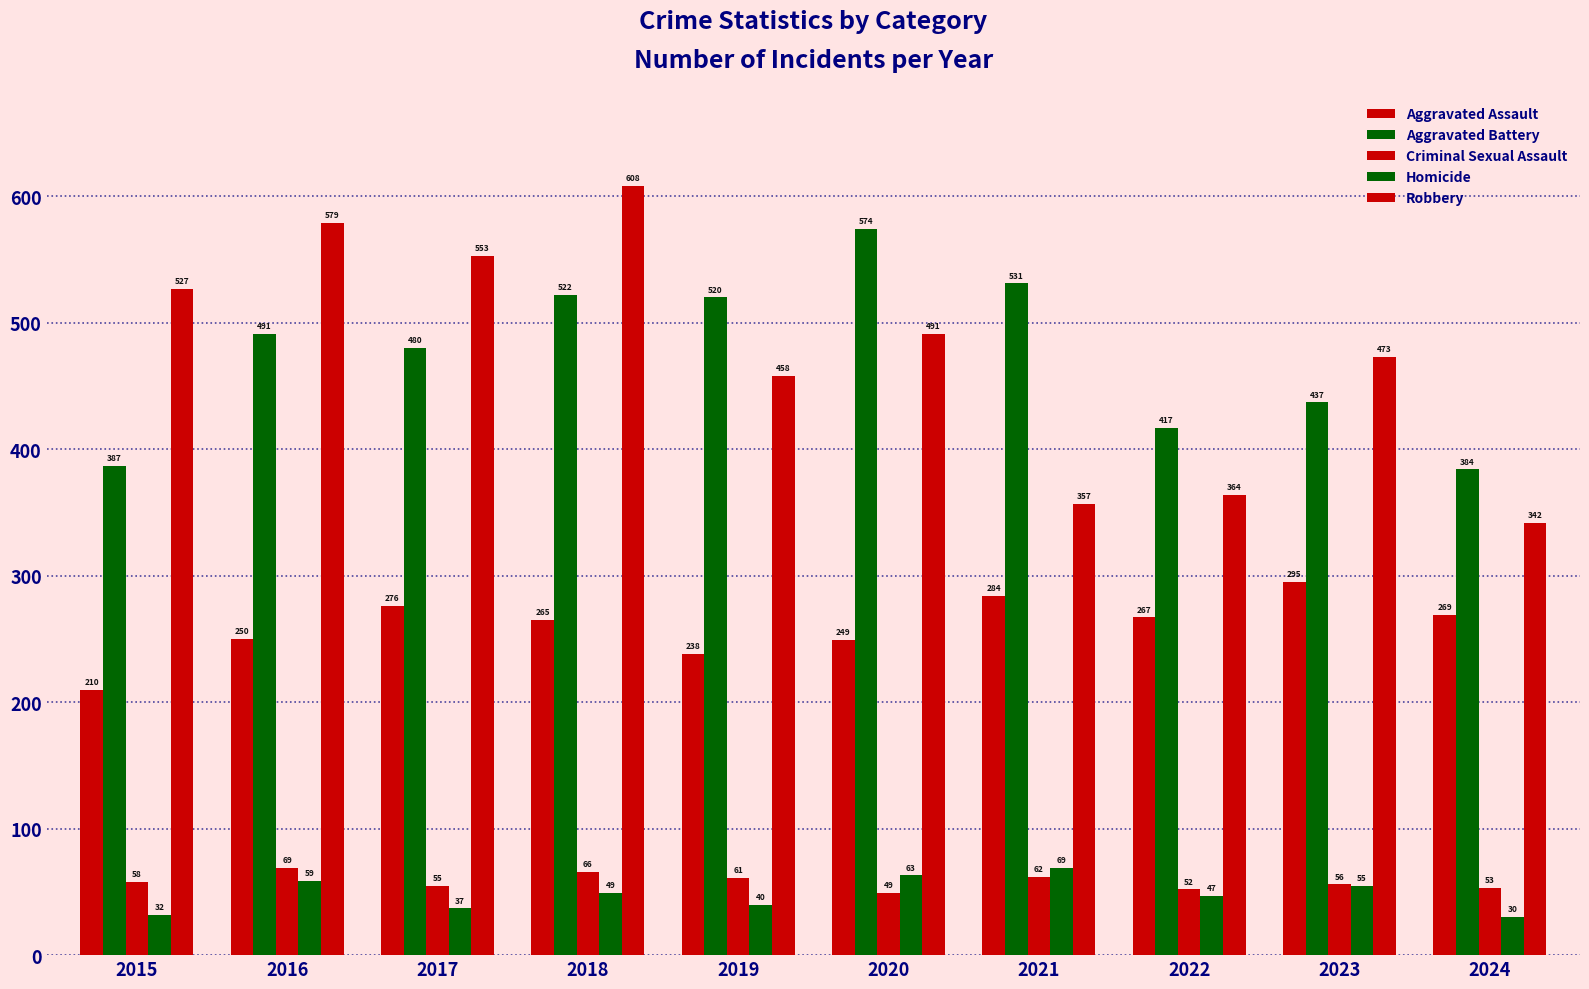

Which category has the highest value in the Aggravated Assault series?

2023